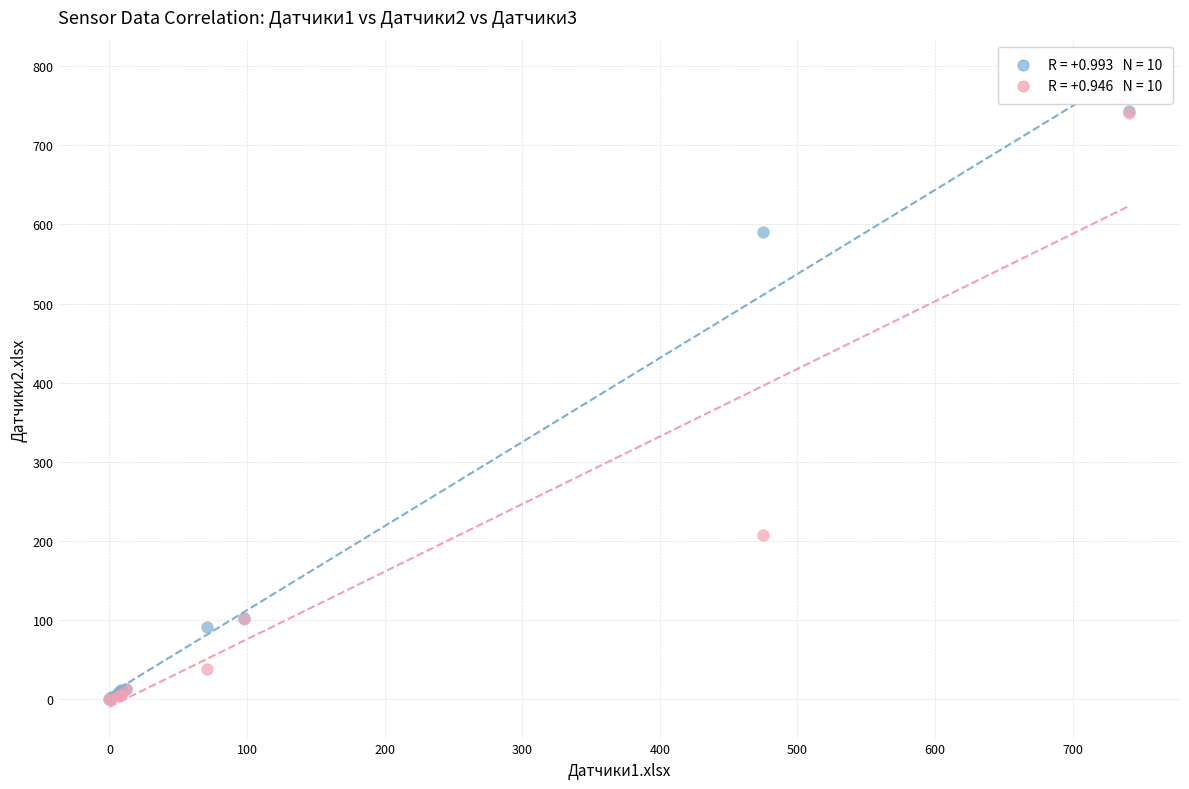

Across all series, what Y value is closest to 371?

207.4